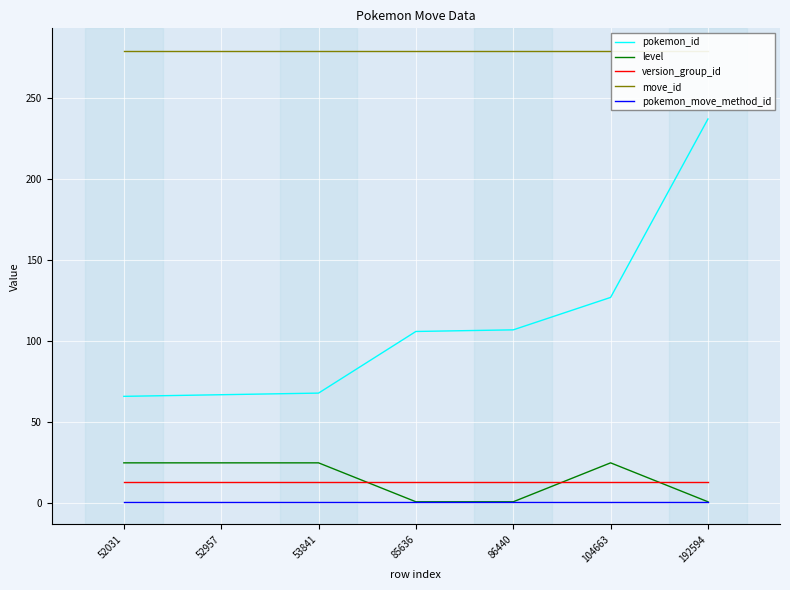

What is the minimum value shown in the chart?

1